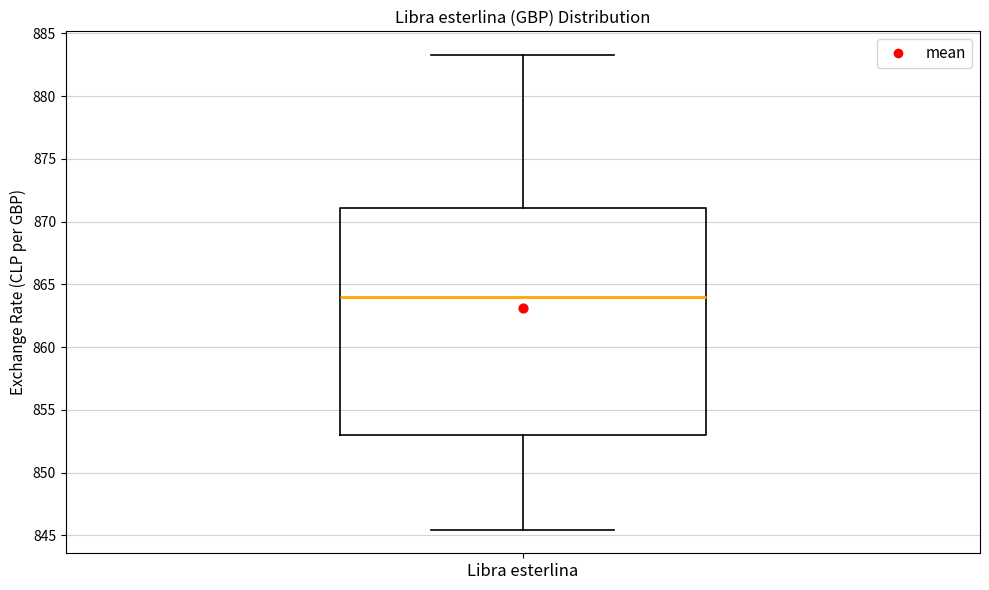

Transcribe this box plot: give where the median line is, the range the box spans, and where the two whiskers end, as read against the y-axis. The values are not printed on the chart, so give them approximately, as read against the axis.

median 864.0, box 853.0 to 871.0, whiskers 845.5 to 883.5